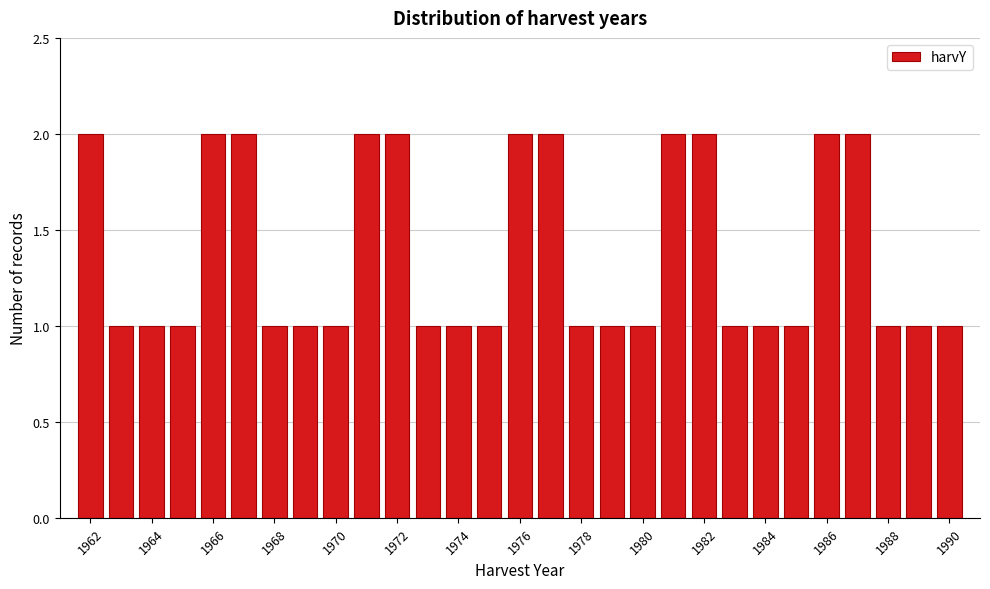

What is the height of the bar covering 1985.5 to 1986.5 on the x-axis? Neither the bar edges nor the heights are printed on the chart, so give them approximately, as read against the axes.

2